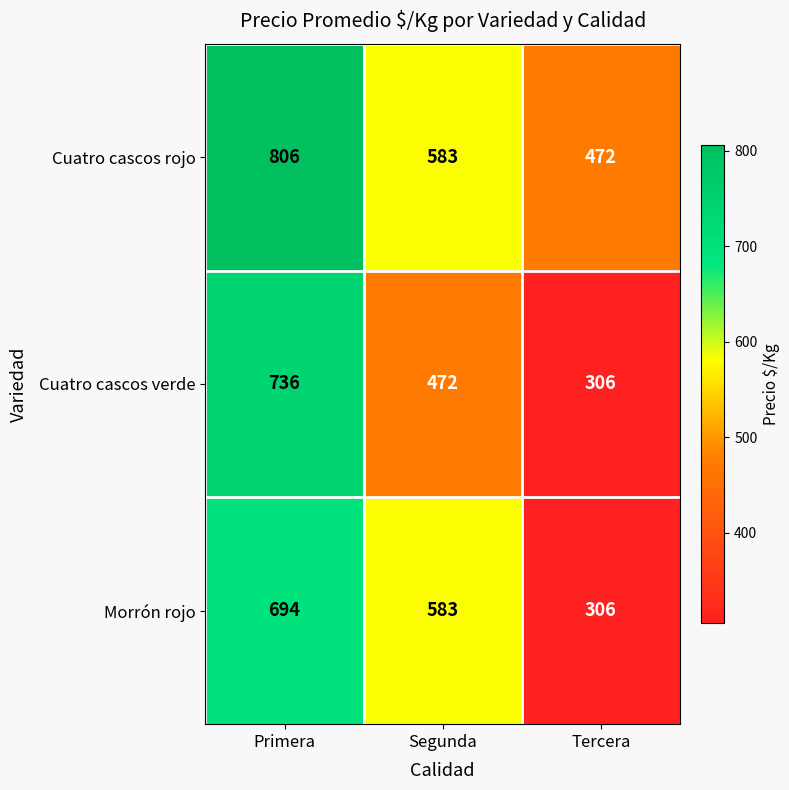

What is the greatest value displayed?

806